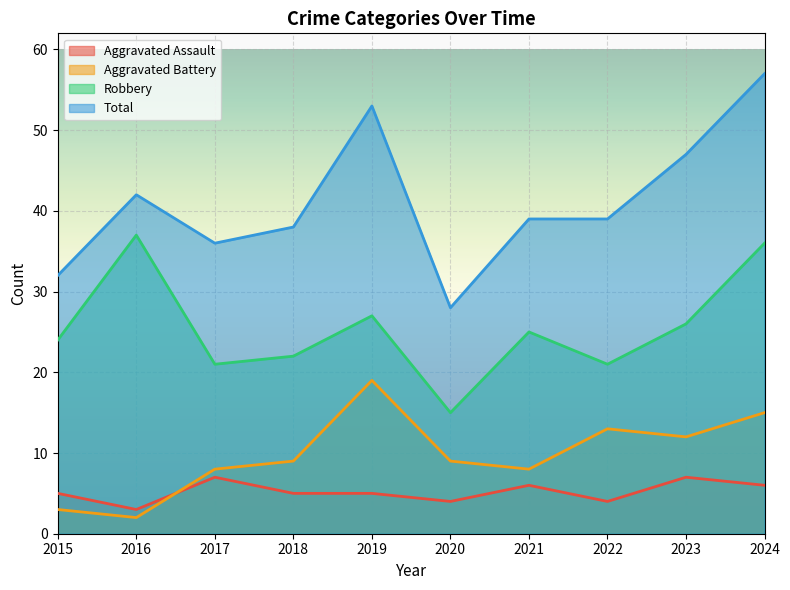

What is the difference between the highest and lowest values at 2021?

33